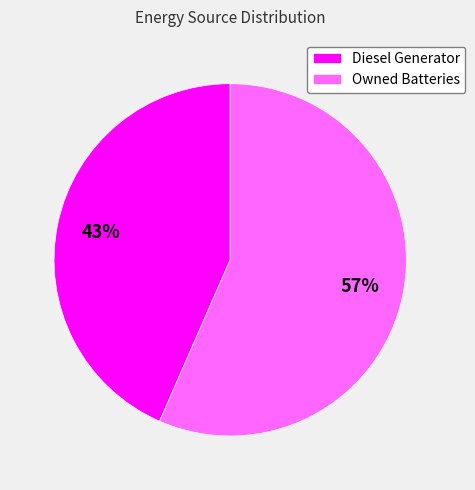

Rank the categories by value from highest to lowest.

Owned Batteries, Diesel Generator